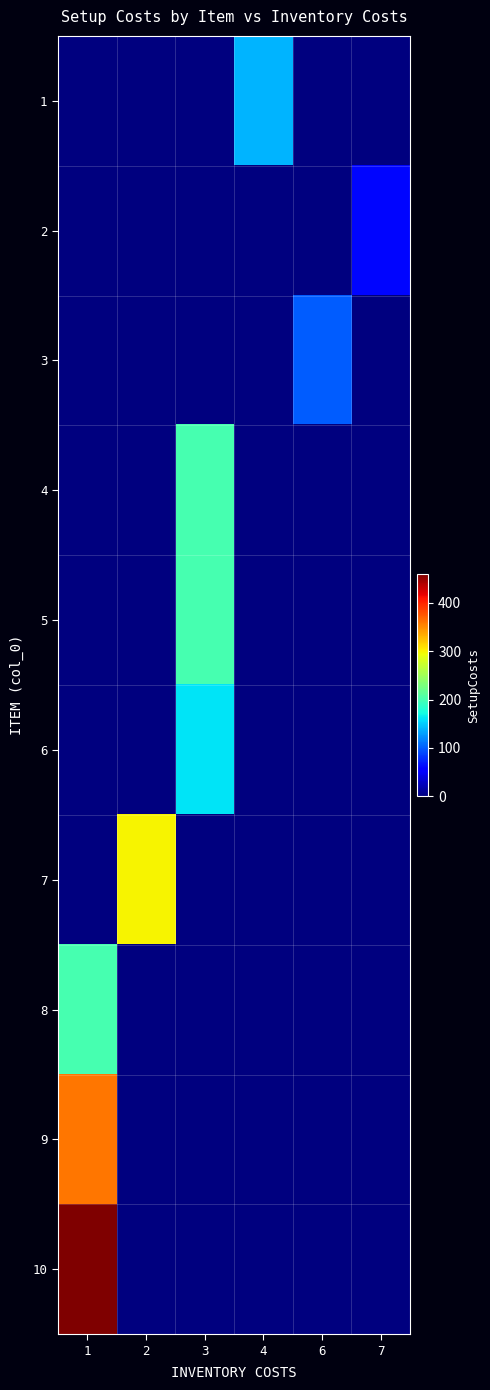

Reading left to right, list all the values displayed in this chart.

1: 1=0	2=0	3=0	4=140	6=0	7=0
2: 1=0	2=0	3=0	4=0	6=0	7=60
3: 1=0	2=0	3=0	4=0	6=100	7=0
4: 1=0	2=0	3=200	4=0	6=0	7=0
5: 1=0	2=0	3=200	4=0	6=0	7=0
6: 1=0	2=0	3=160	4=0	6=0	7=0
7: 1=0	2=300	3=0	4=0	6=0	7=0
8: 1=200	2=0	3=0	4=0	6=0	7=0
9: 1=360	2=0	3=0	4=0	6=0	7=0
10: 1=460	2=0	3=0	4=0	6=0	7=0